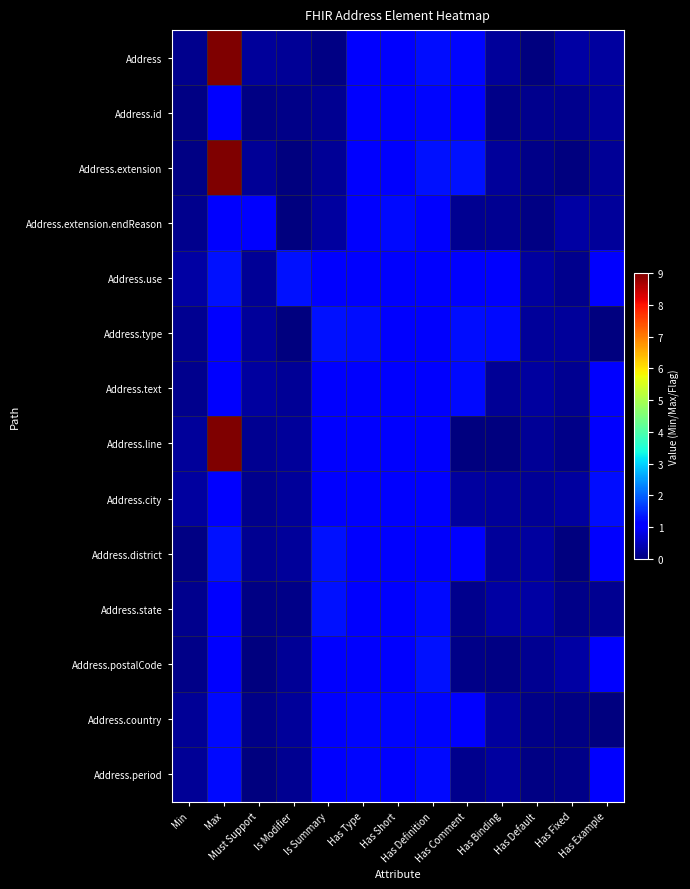

At which category does the chart reach its minimum across all series?

Has Fixed